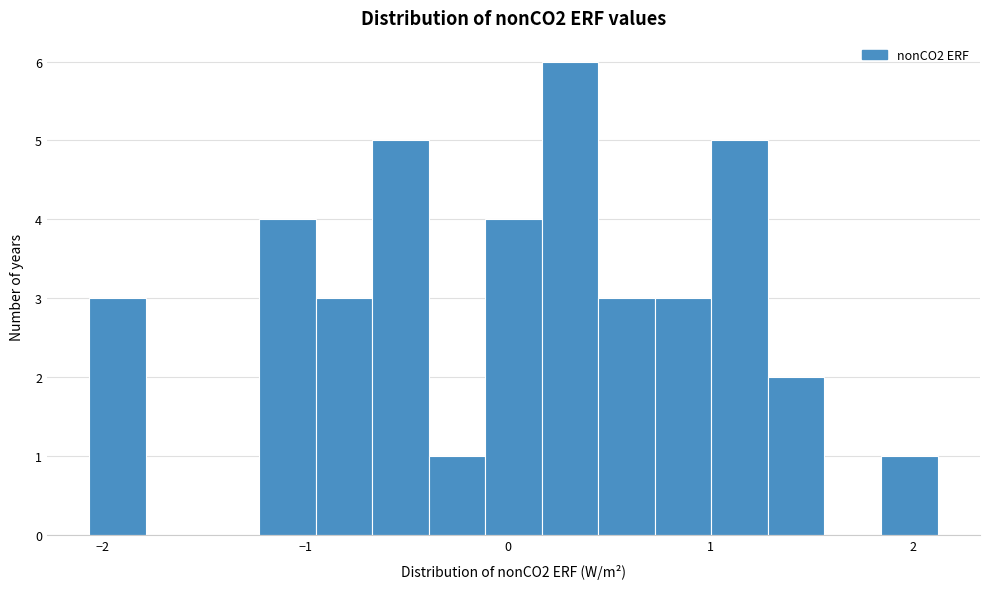

Around what value on the x-axis is the tallest bar? Give the approximate position of its centre, as read against the axis.

0.3